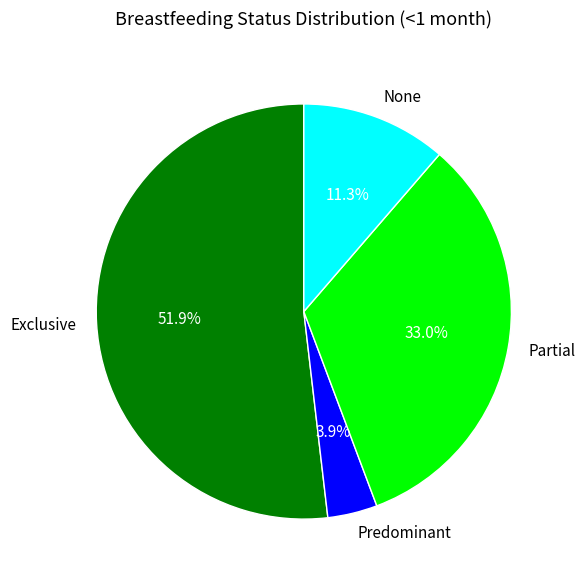

What is the majority slice?

Exclusive